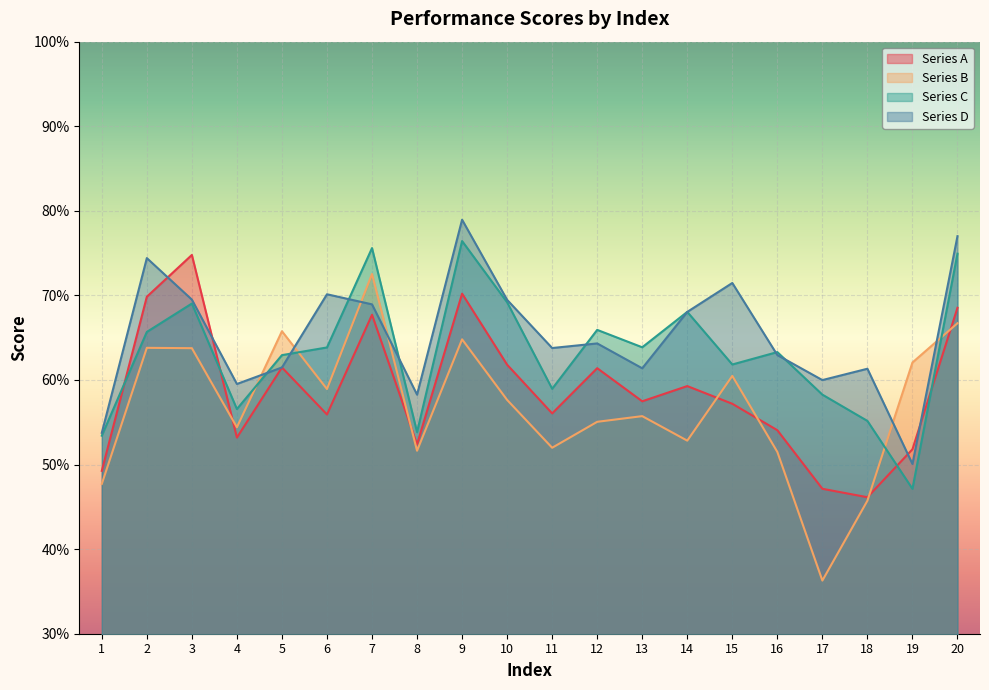

Rank the categories by Series C value from highest to lowest.

9, 7, 20, 10, 3, 14, 12, 2, 13, 6, 16, 5, 15, 11, 17, 4, 18, 8, 1, 19